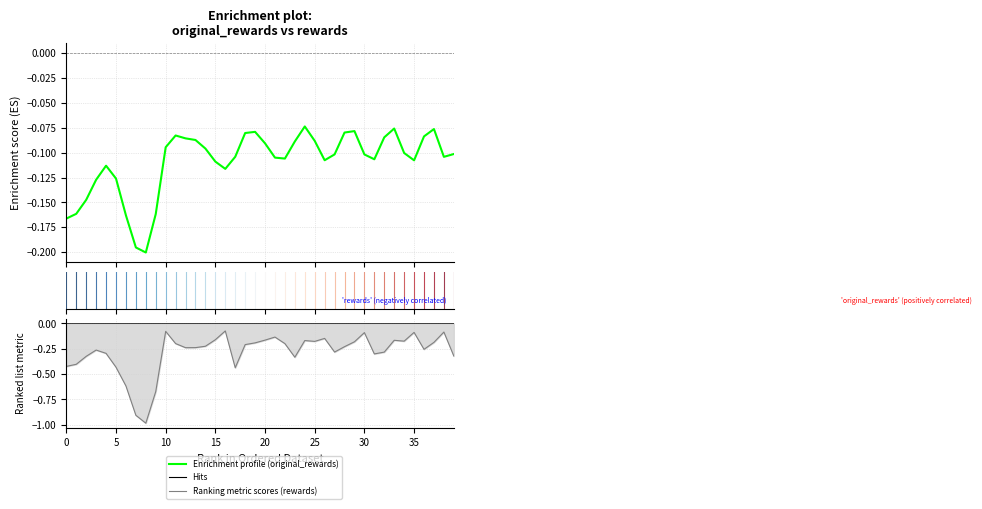

How many interior local valleys does the original_rewards series have?

7